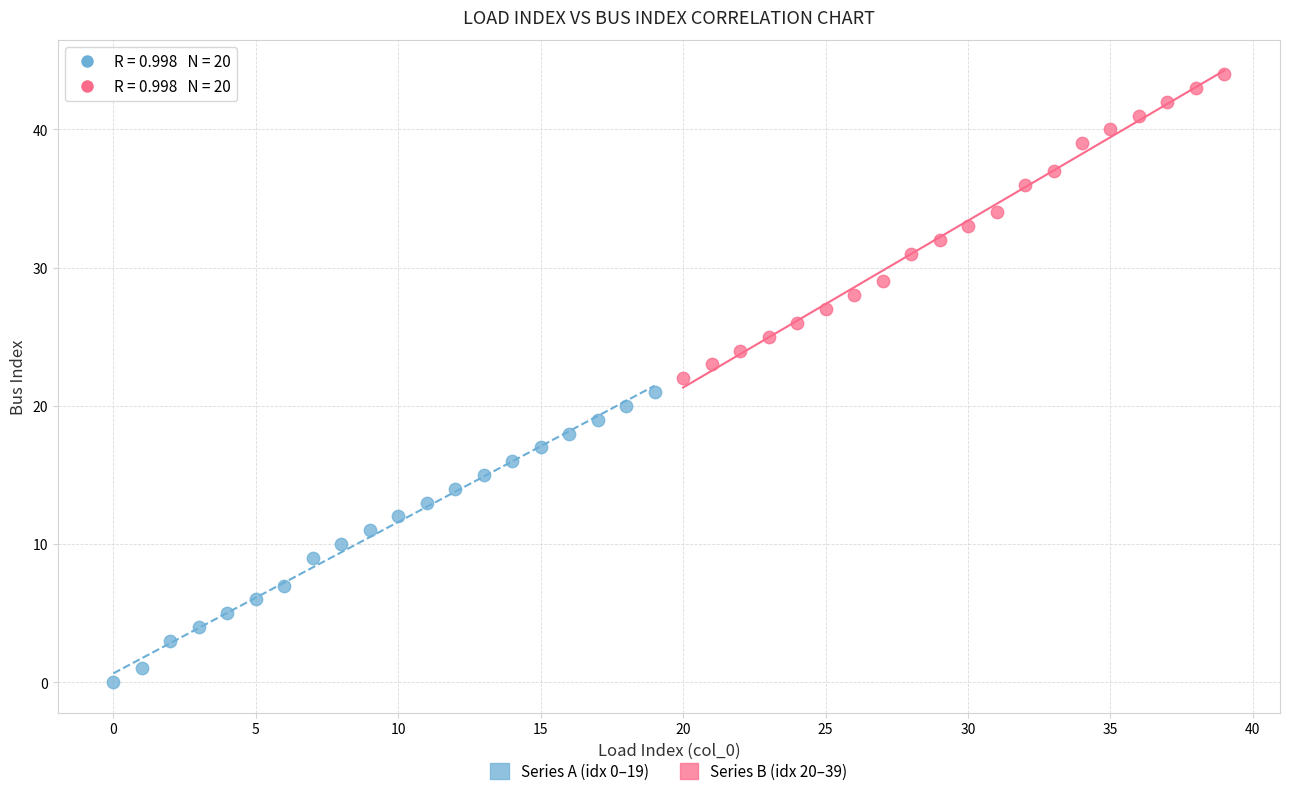

Which series contains the highest Y value?

Series B (idx 20–39)